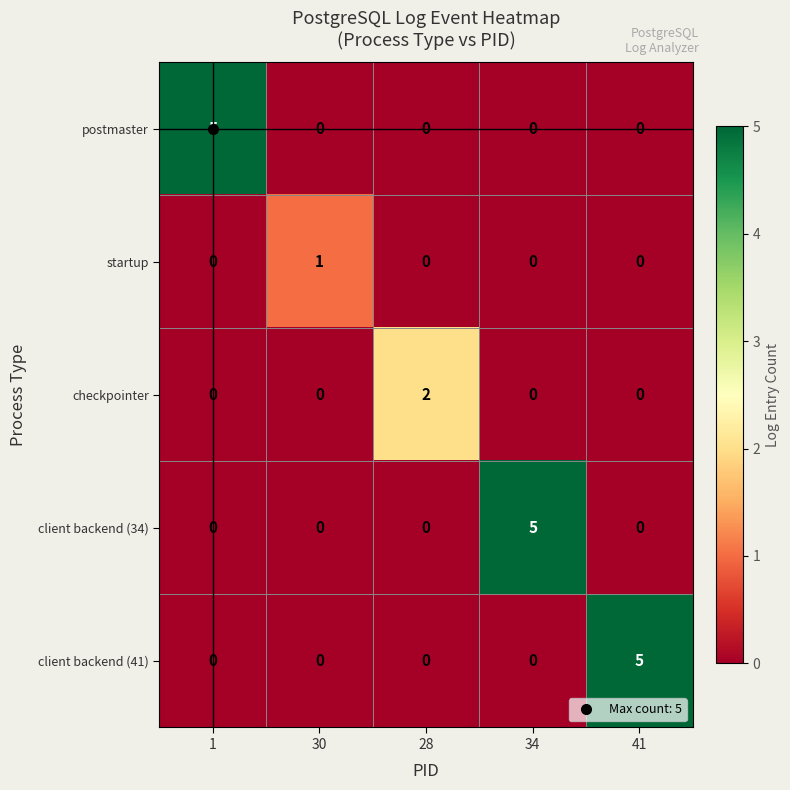

What is the sum of all client backend (41) values?

5